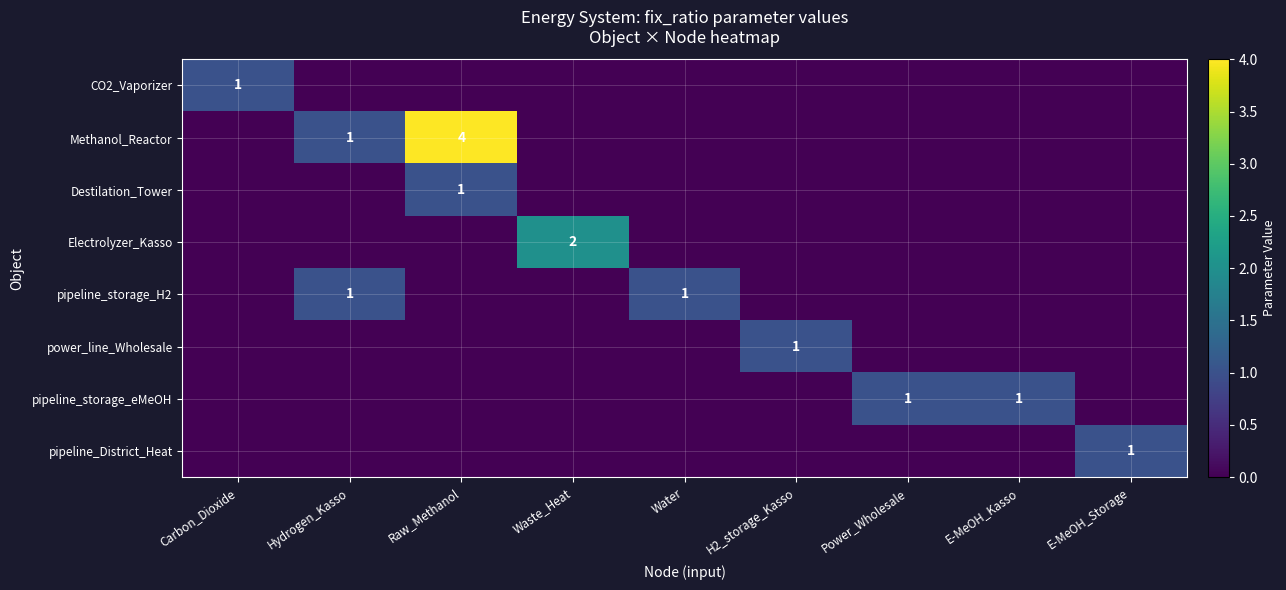

Rank the series at Waste_Heat from highest to lowest value.

Electrolyzer_Kasso, CO2_Vaporizer, Methanol_Reactor, Destilation_Tower, pipeline_storage_H2, power_line_Wholesale, pipeline_storage_eMeOH, pipeline_District_Heat